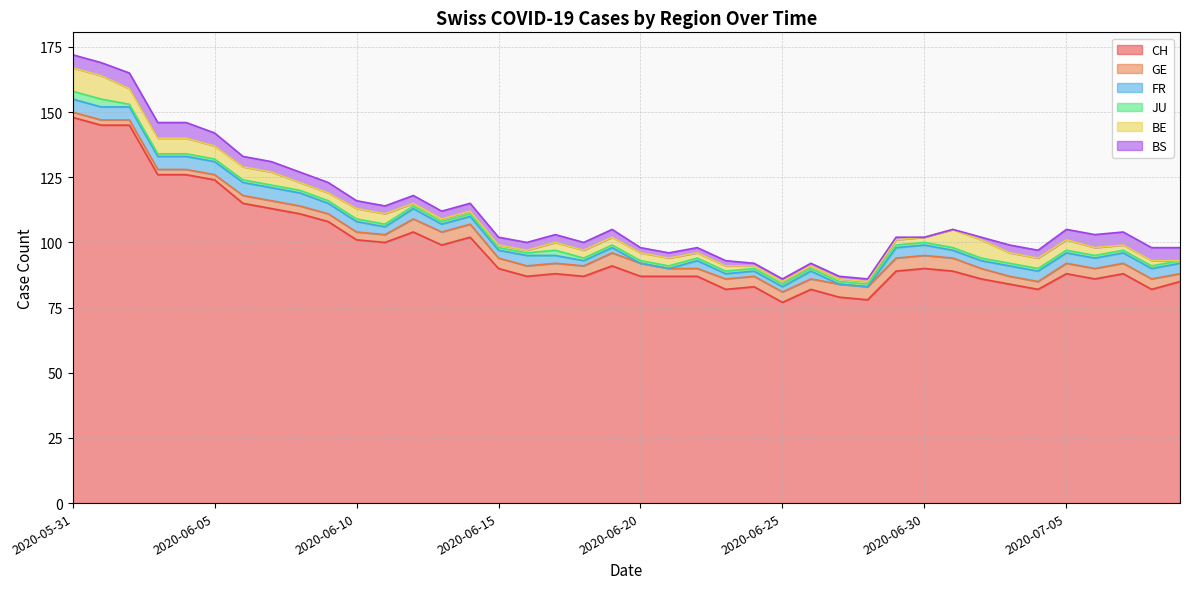

What is the average value of the BS series?

3